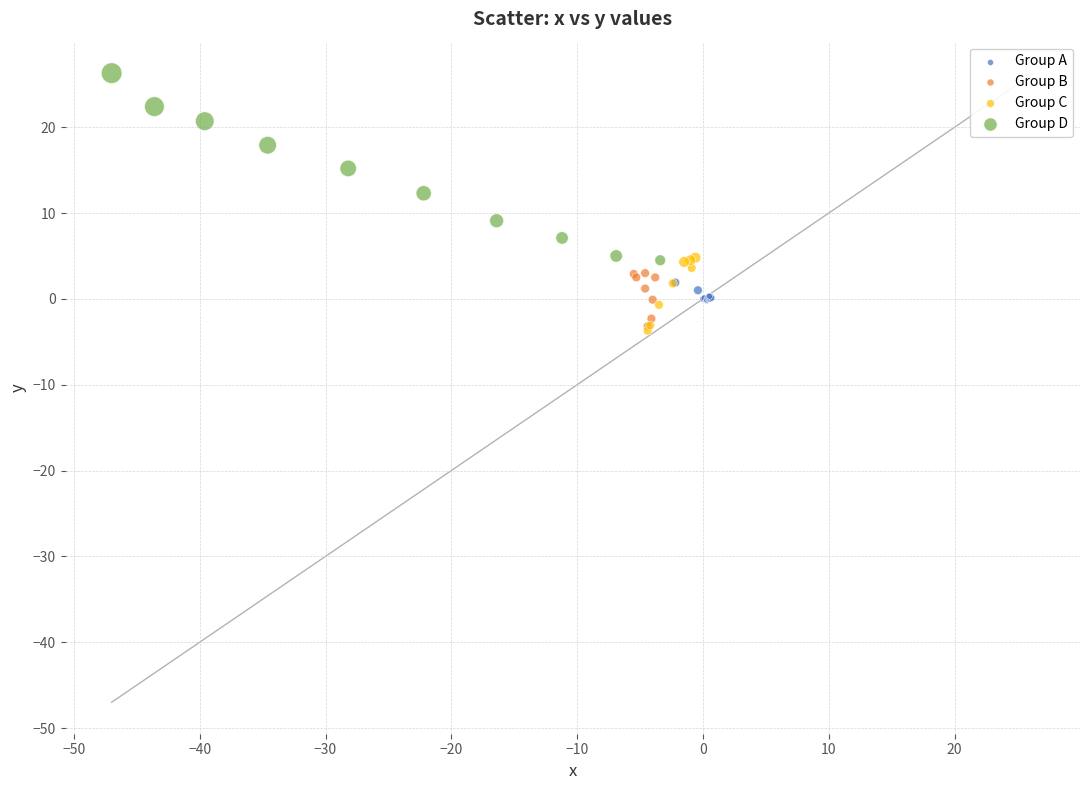

Which series has the widest spread of Y values?

Group D